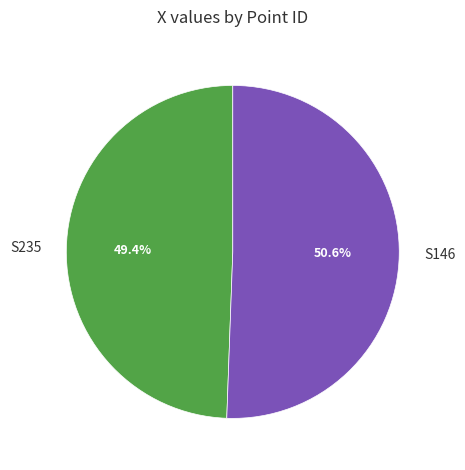

How much of the chart is everything except S235?

50.6%